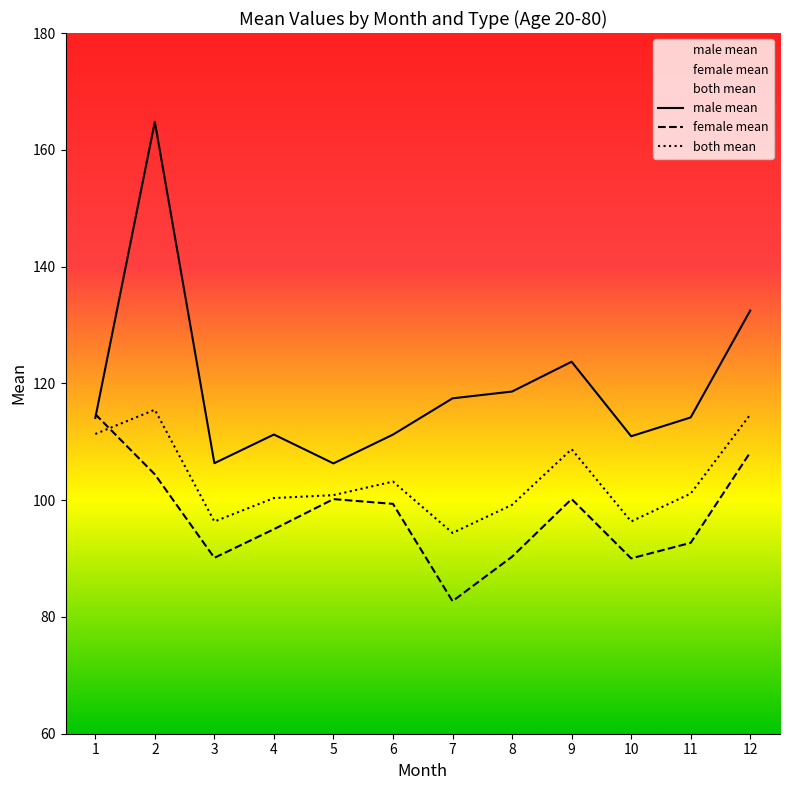

In both_mean, how many points are lower than both neighbors (excluding endpoints)?

3